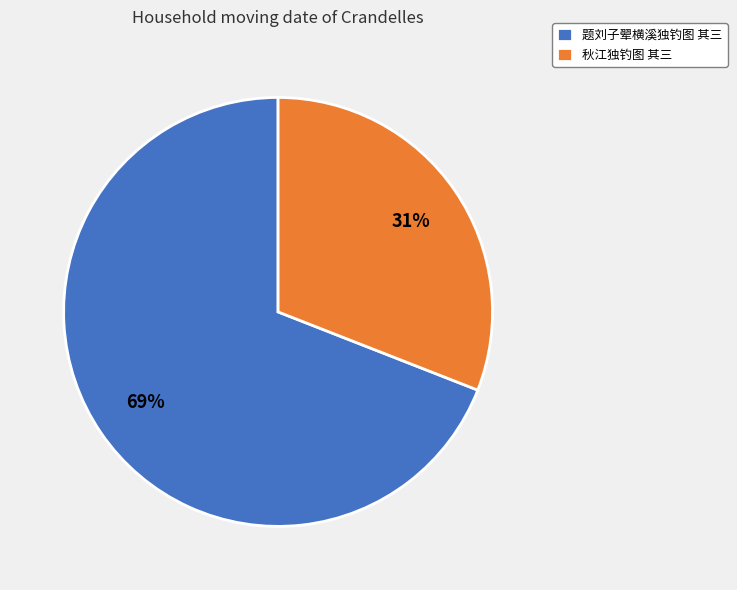

Is it true that 秋江独钓图 其三 is 24% of the pie?

False